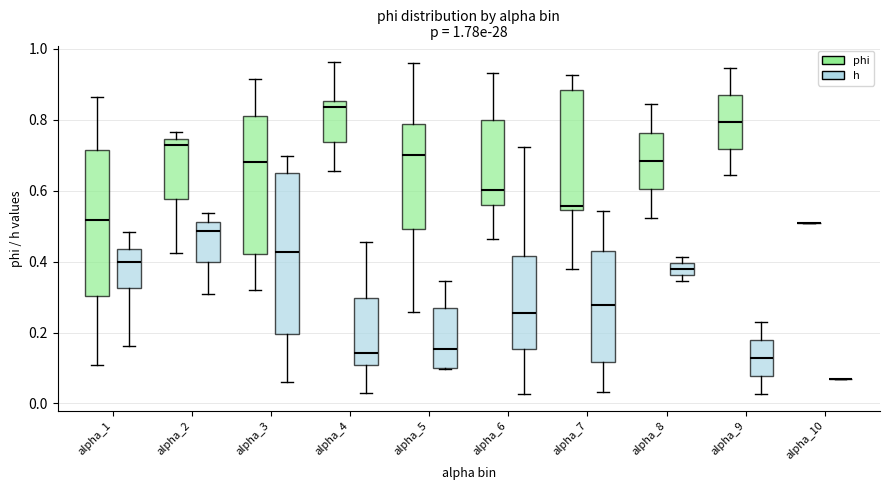

Which box is the tallest, from its lower edge to its upper edge?

alpha_3 (h)